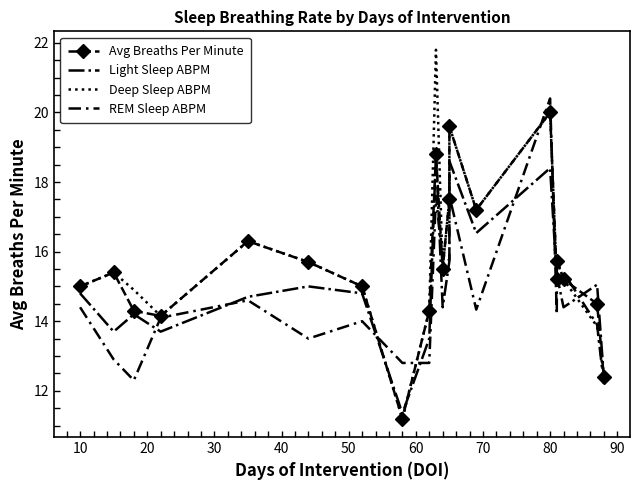

What is the difference between the second highest and second lowest values in the Light Sleep ABPM series?

6.2